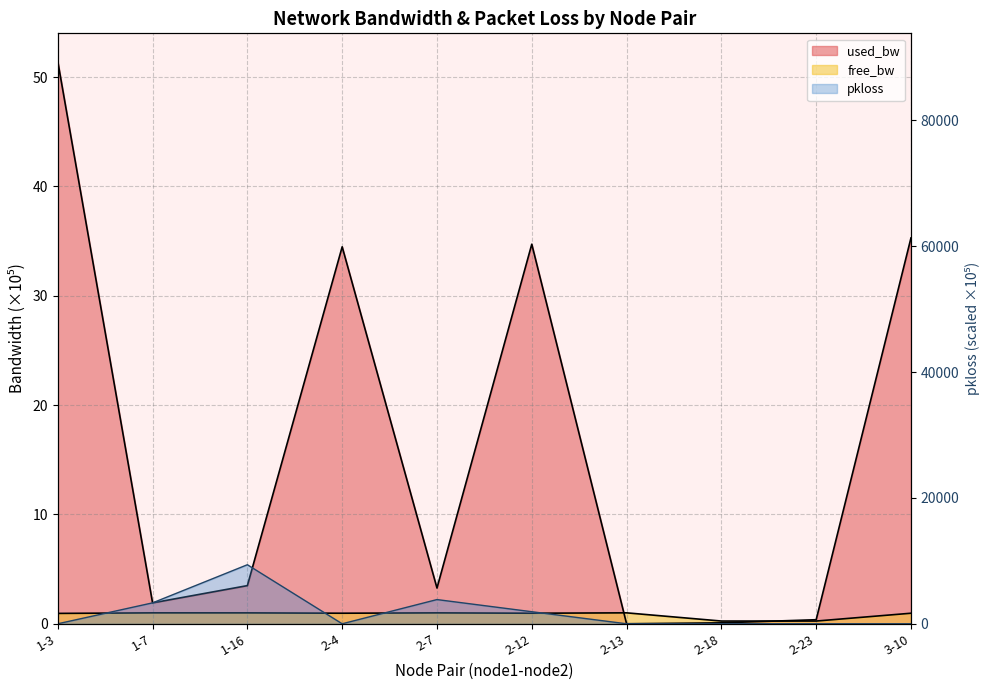

Where do free_bw and used_bw first cross each other?

2-12 and 2-13